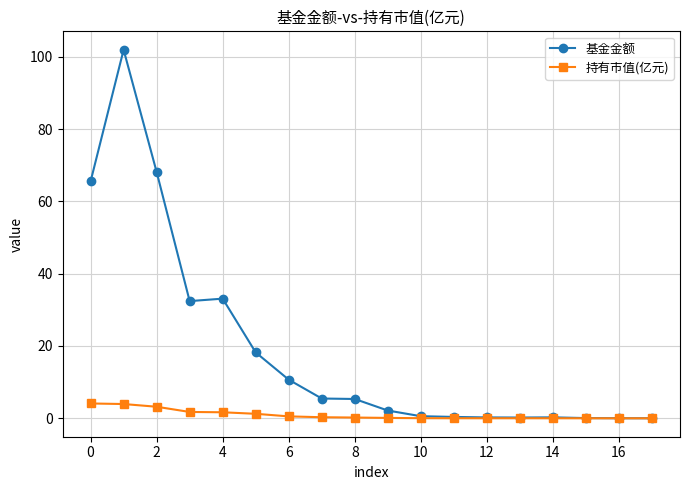

Is this an area chart (filled region under the line)?

No